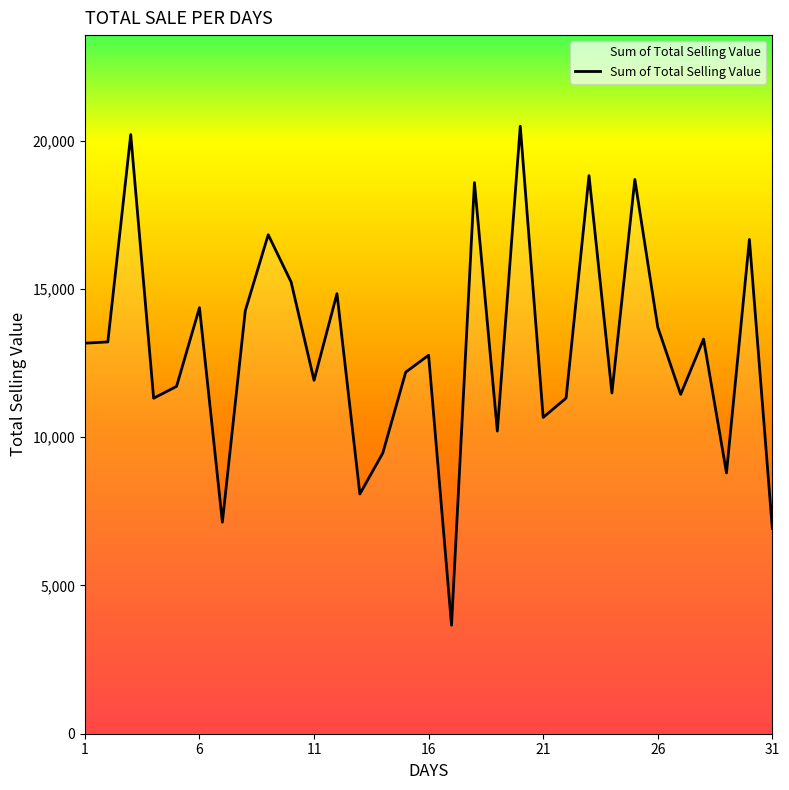

What is the minimum value shown in the chart?

3659.2